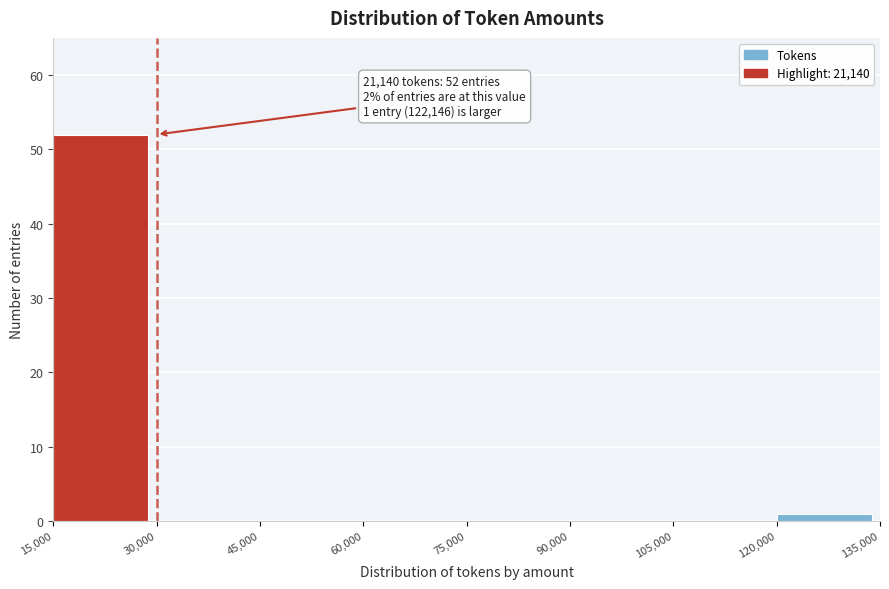

Which range on the x-axis has the tallest bar?

15,000 to 30,000